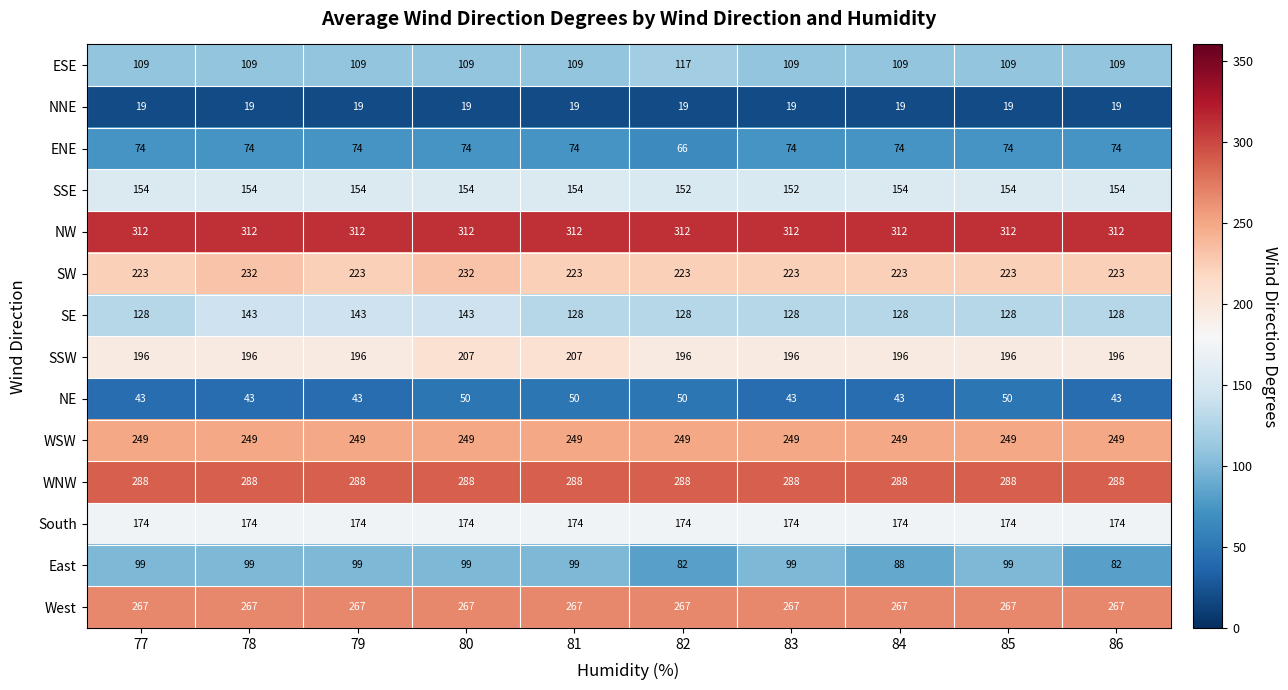

Rank the series by their maximum value, from highest to lowest.

NW, WNW, West, WSW, SW, SSW, South, SSE, SE, ESE, East, ENE, NE, NNE